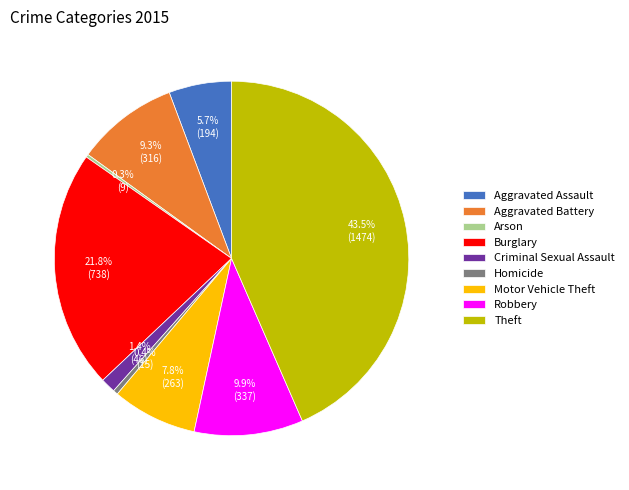

True or false: Homicide accounts for 0% of the total.

True